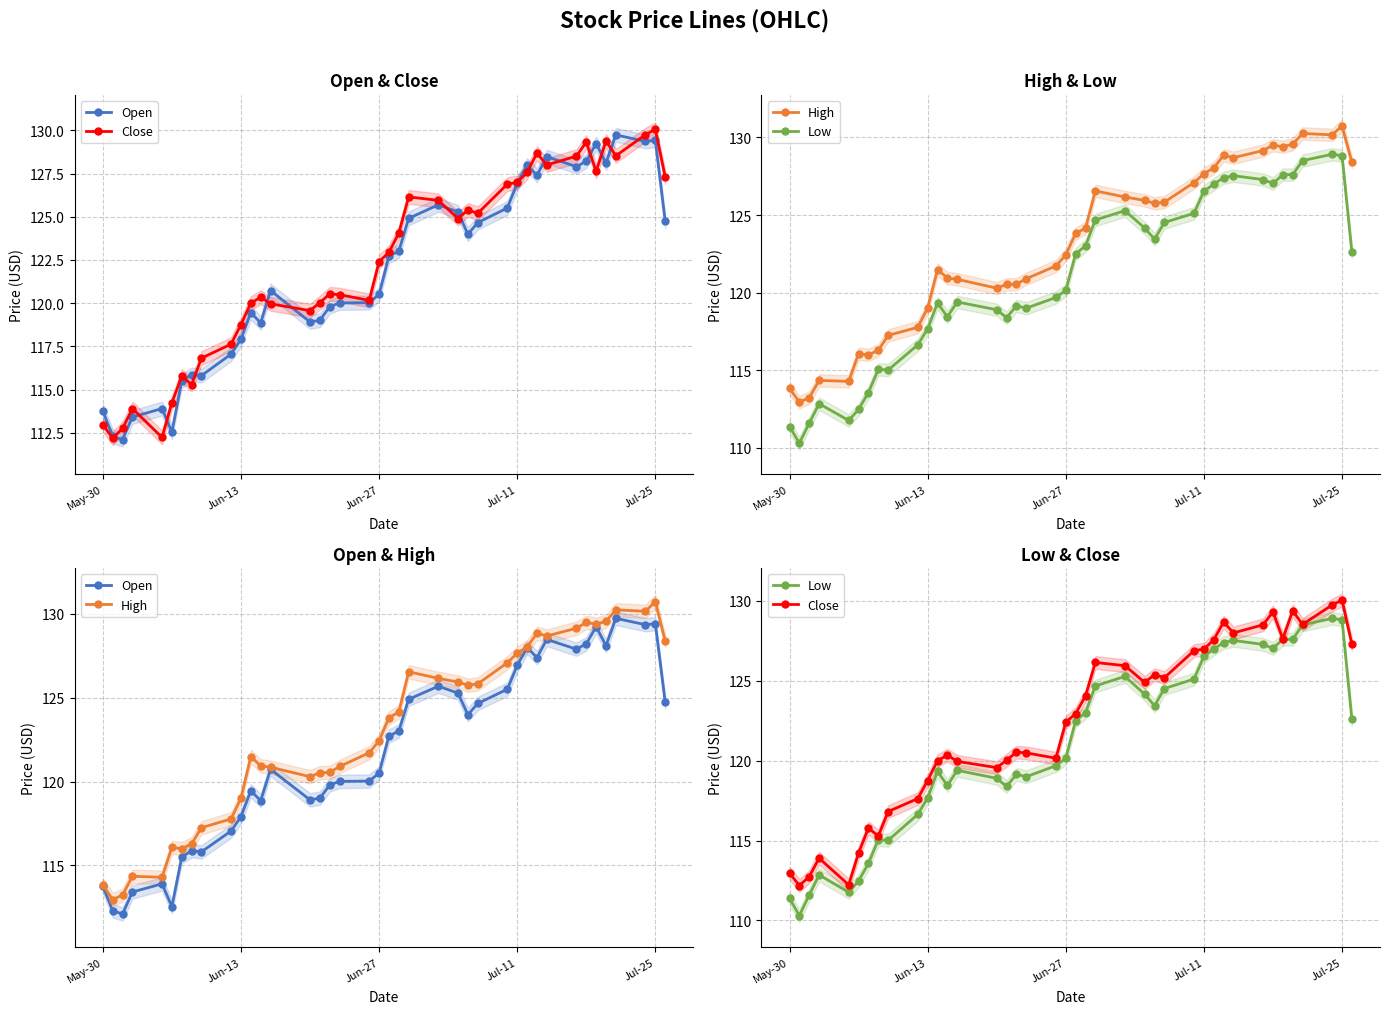

At how many categories does at least one series exceed 112?

40